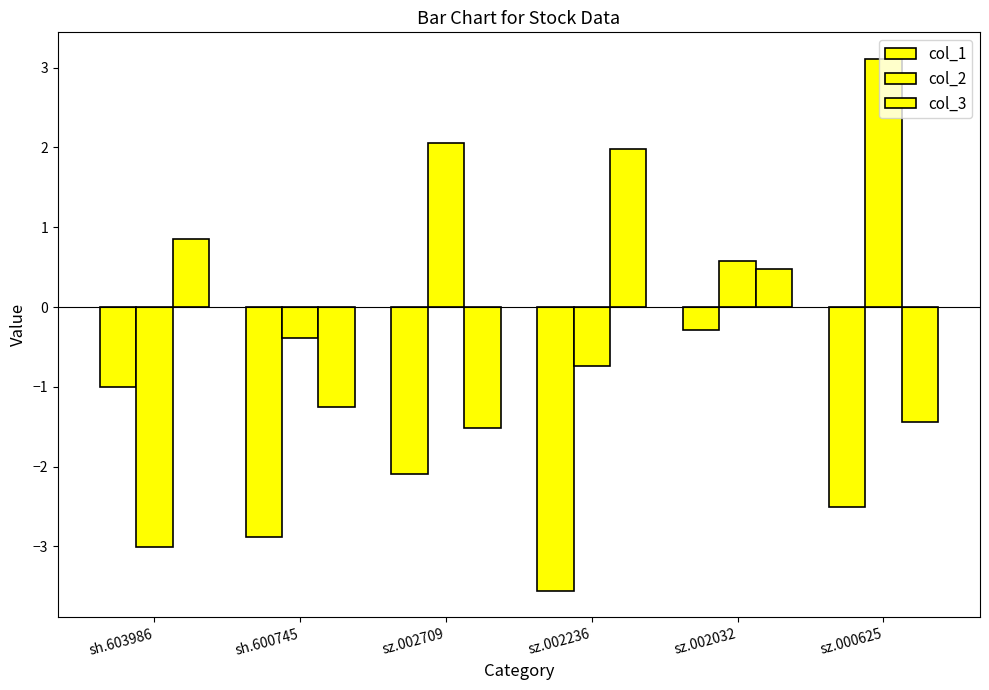

How many values in the col_2 series are below 0?

3